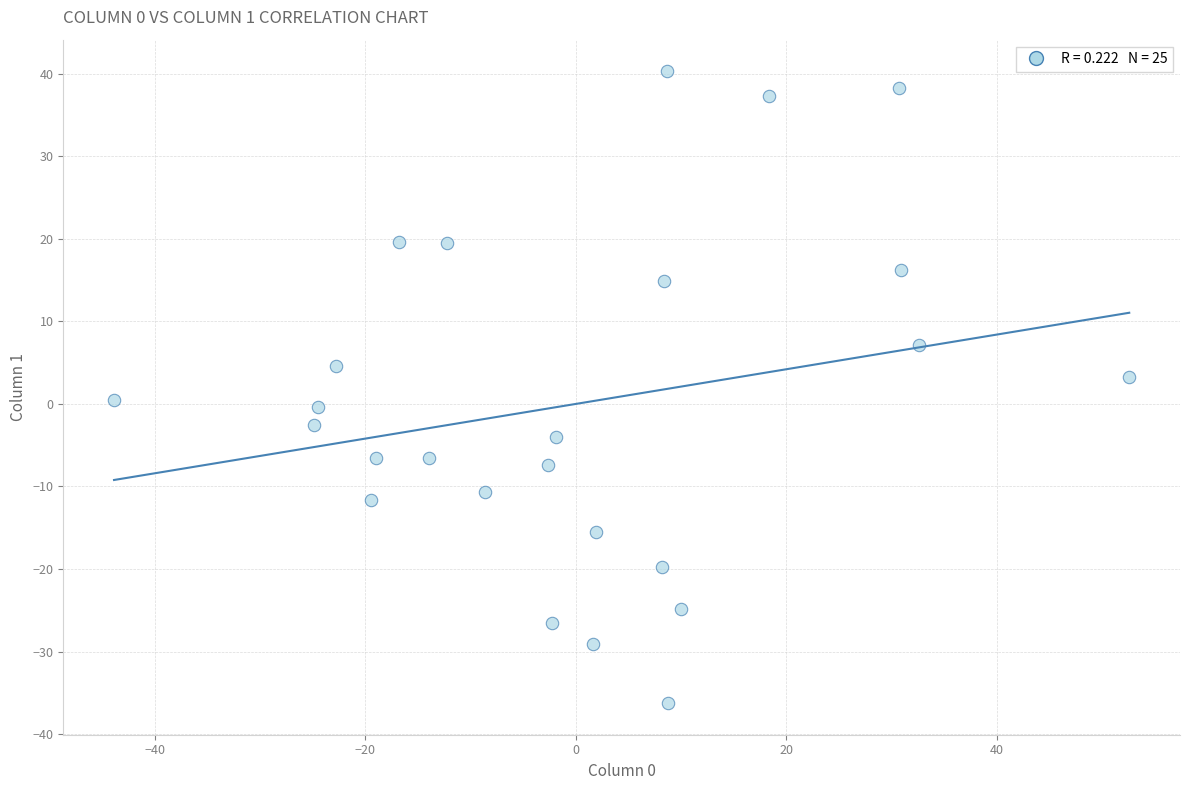

What is the range of X values (max minus min)?

96.5